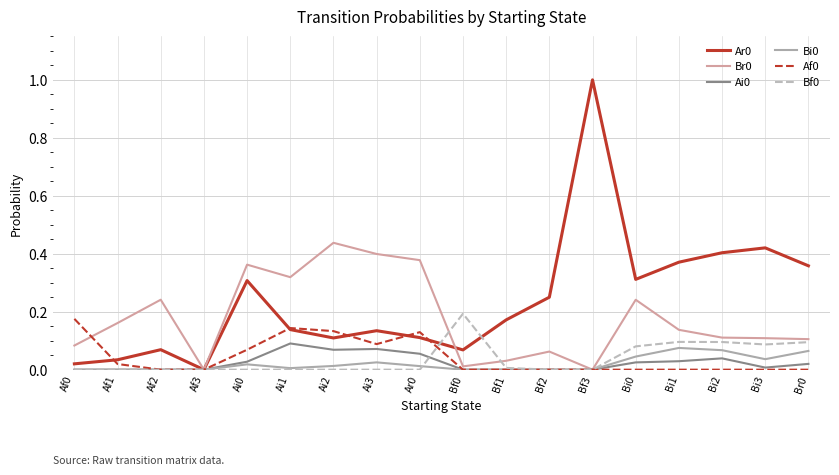

What is the greatest value displayed?

1.0